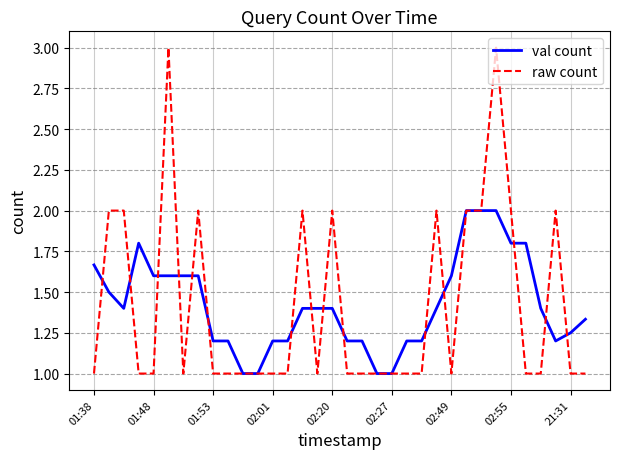

Is this an area chart (filled region under the line)?

No